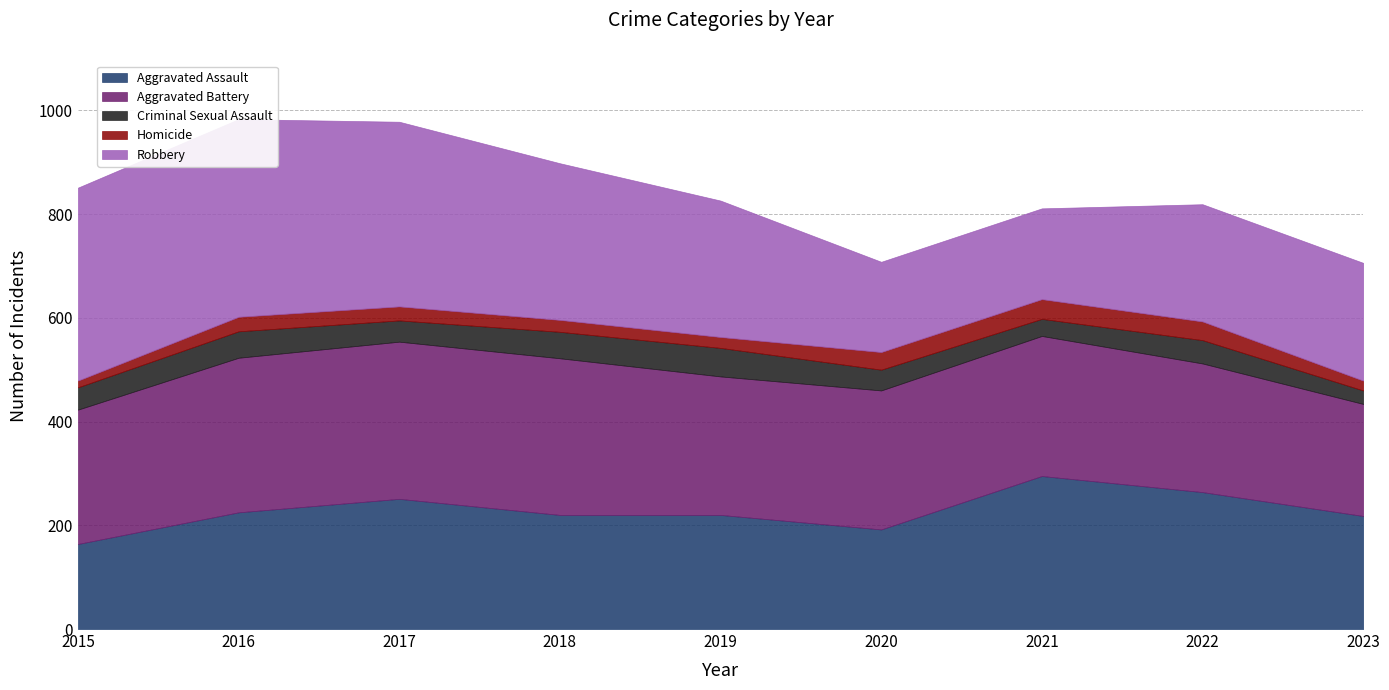

What are all the series names shown in the legend?

Aggravated Assault, Aggravated Battery, Criminal Sexual Assault, Homicide, Robbery